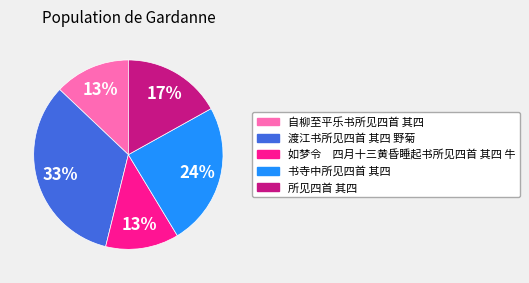

What percentage is the 自柳至平乐书所见四首 其四 slice, to the nearest percent?

13%